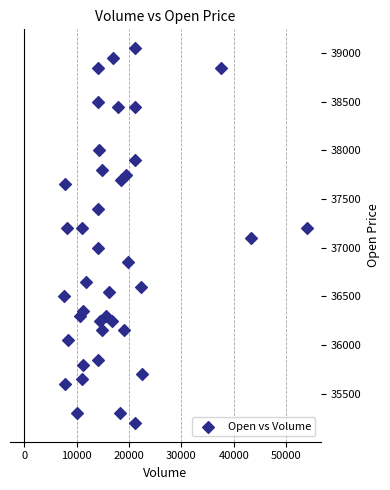

What is the range of Y values (max minus min)?

3850